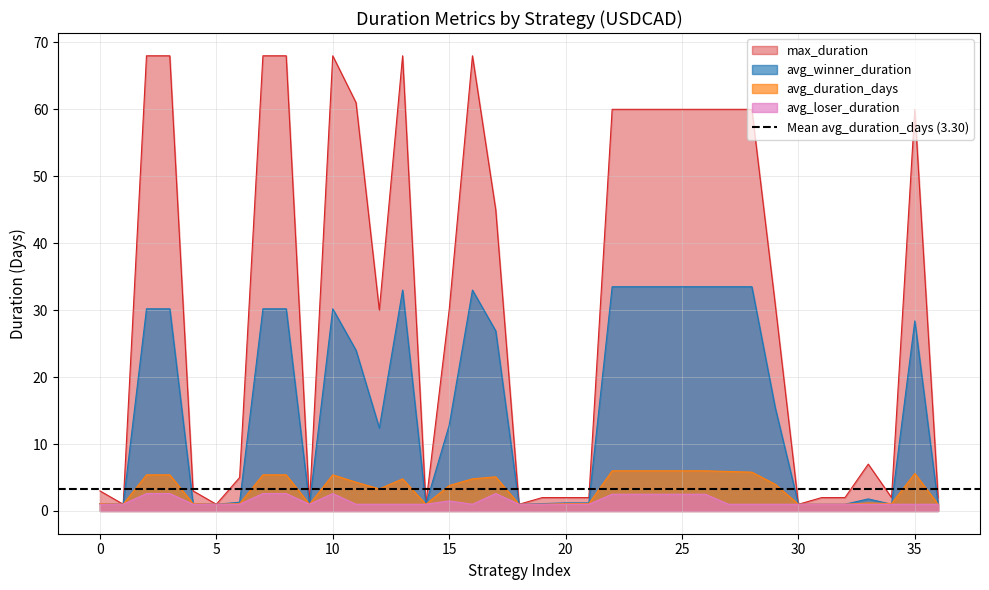

What is the smallest value displayed?

1.0